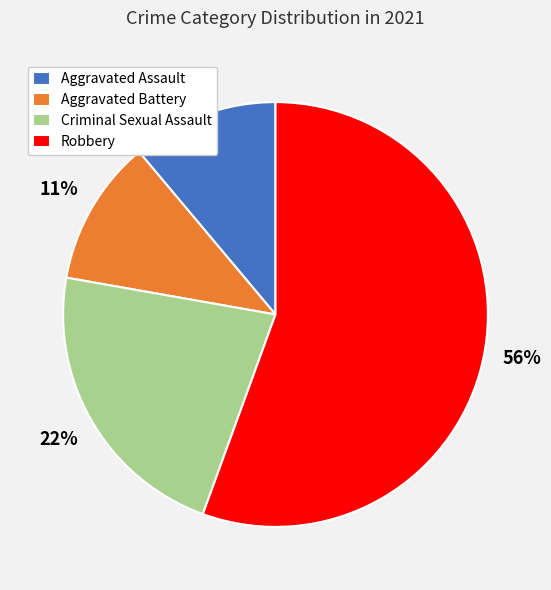

True or false: Criminal Sexual Assault accounts for 37% of the total.

False